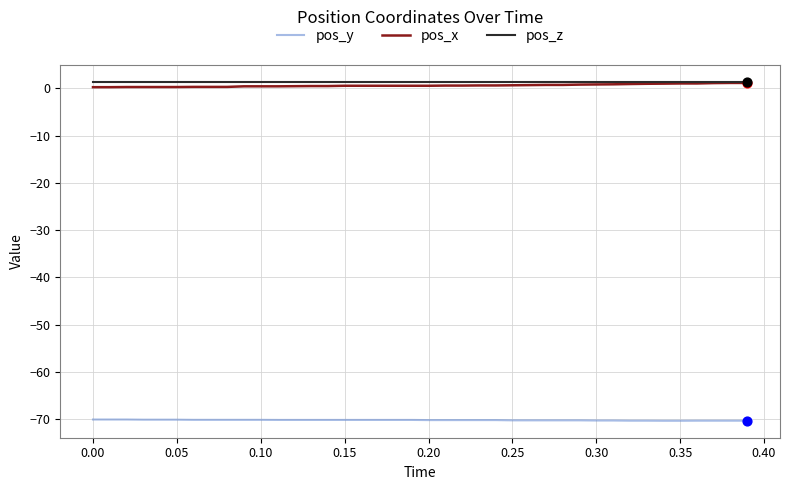

What is the minimum value shown in the chart?

-70.4